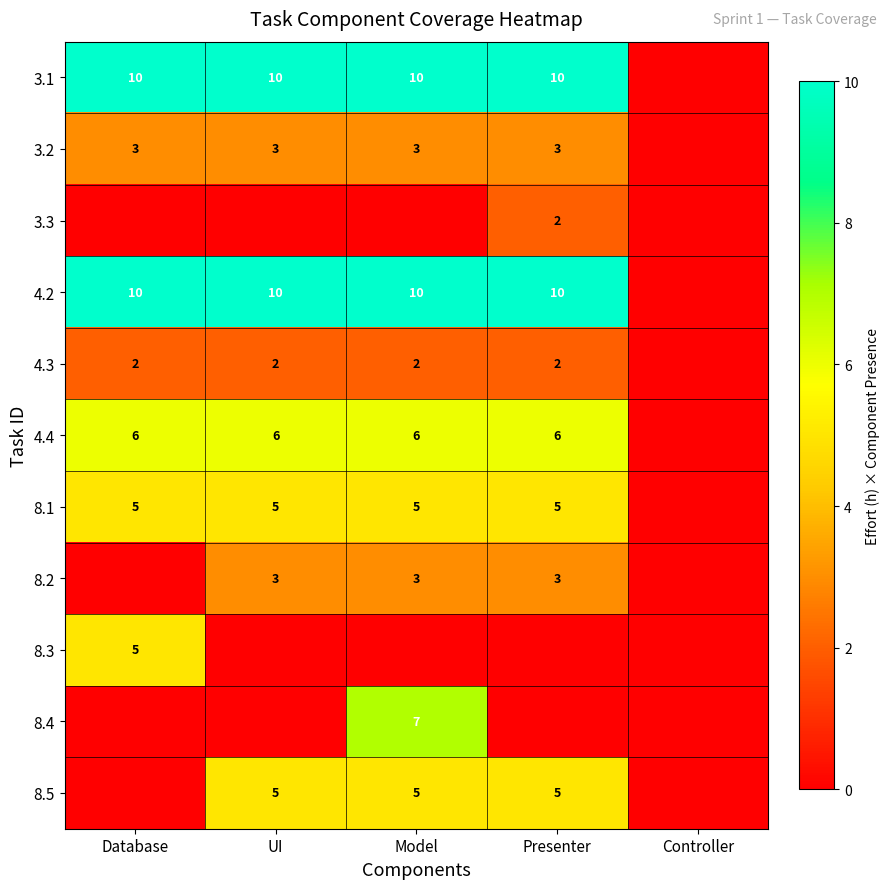

The value of 8.1 at Model is 5. True or false?

True